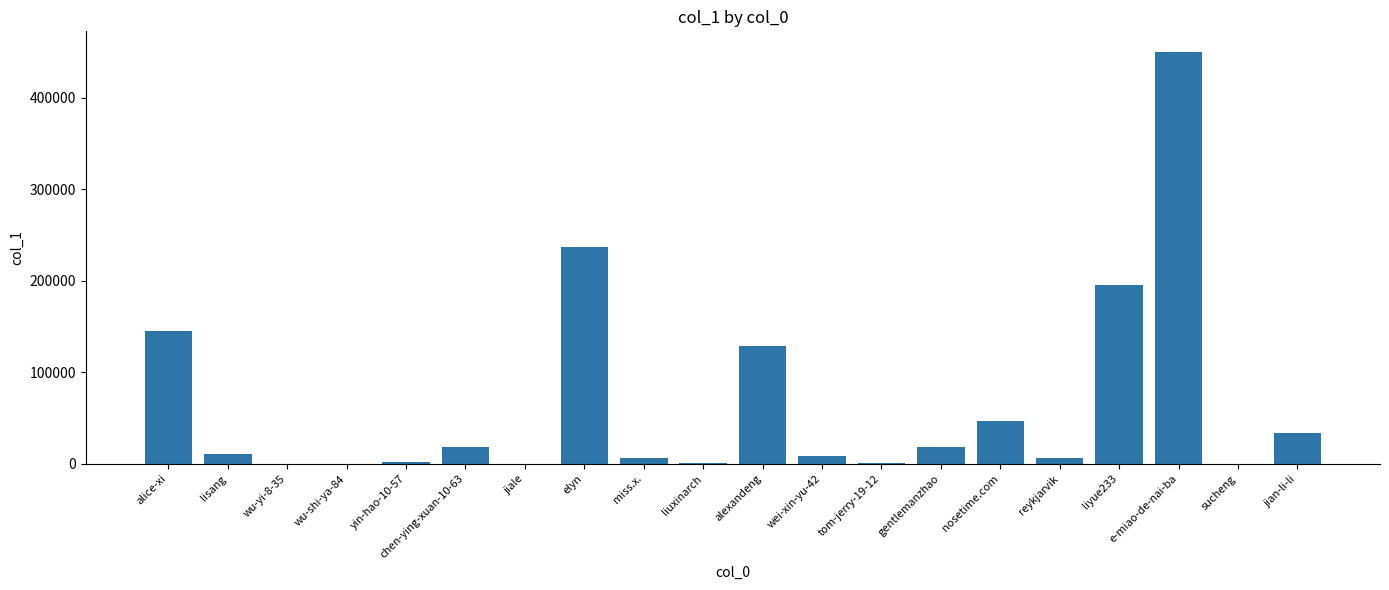

Which has a higher value, alice-xi or wu-shi-ya-84?

alice-xi